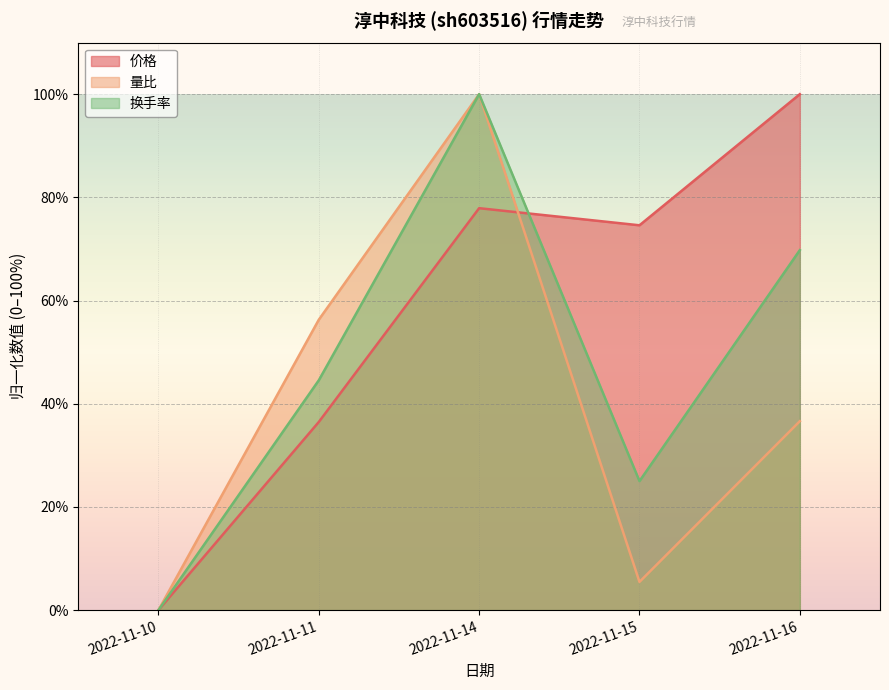

The value of 价格 at 2022-11-14 is 126.9. True or false?

False